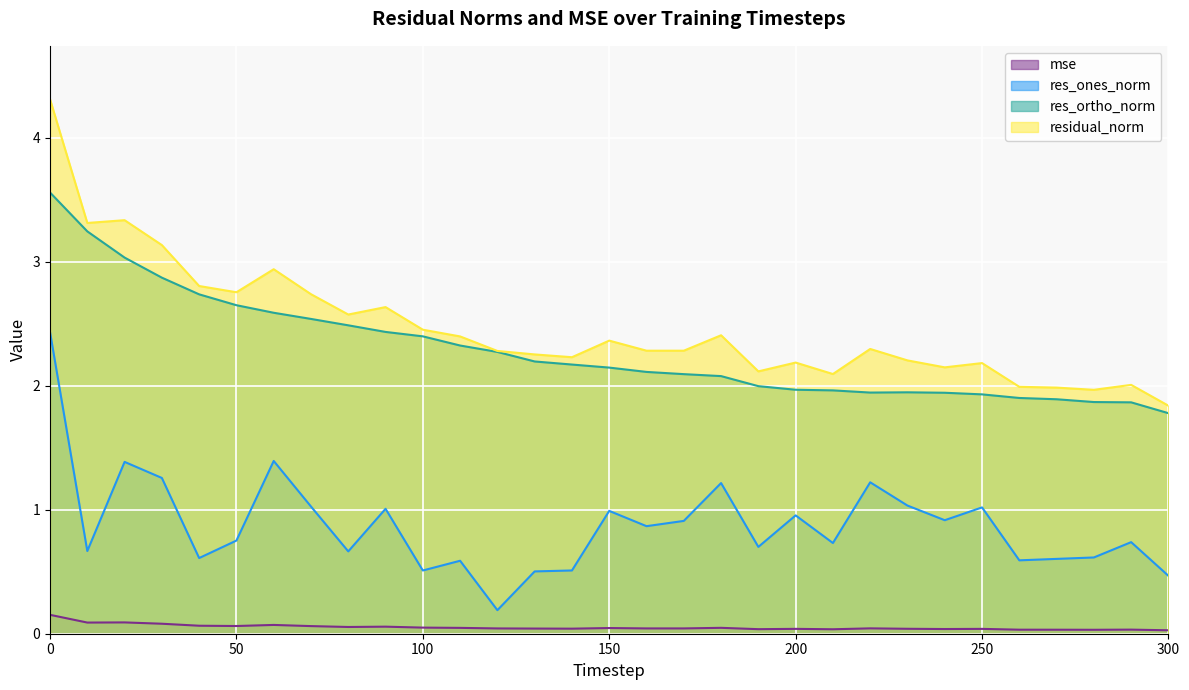

How many values in the residual_norm series exceed 2?

27